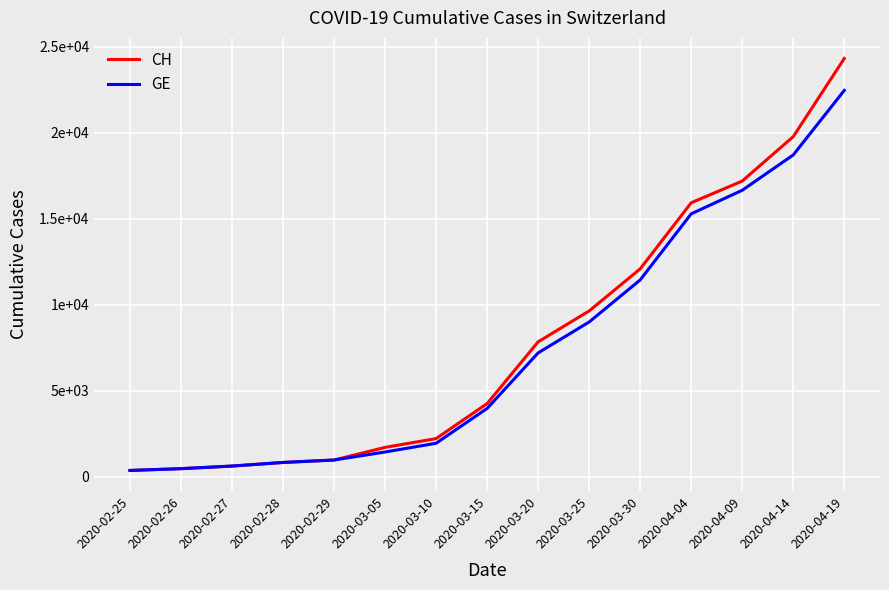

Reading left to right, transcribe all the data shown in this chart.

CH: 2020-02-25=375	2020-02-26=479	2020-02-27=630	2020-02-28=840	2020-02-29=981	2020-03-05=1715	2020-03-10=2226	2020-03-15=4259	2020-03-20=7847	2020-03-25=9642	2020-03-30=12086	2020-04-04=15926	2020-04-09=17188	2020-04-14=19769	2020-04-19=24308
GE: 2020-02-25=375	2020-02-26=479	2020-02-27=630	2020-02-28=840	2020-02-29=981	2020-03-05=1447	2020-03-10=1955	2020-03-15=3978	2020-03-20=7205	2020-03-25=9000	2020-03-30=11444	2020-04-04=15284	2020-04-09=16652	2020-04-14=18705	2020-04-19=22454